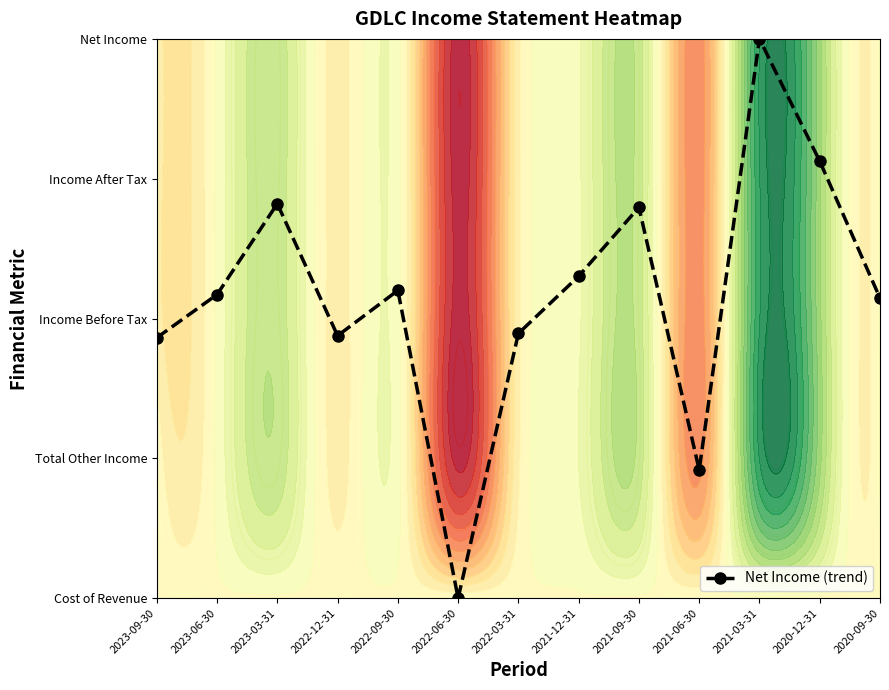

How many values exceed 2?

8